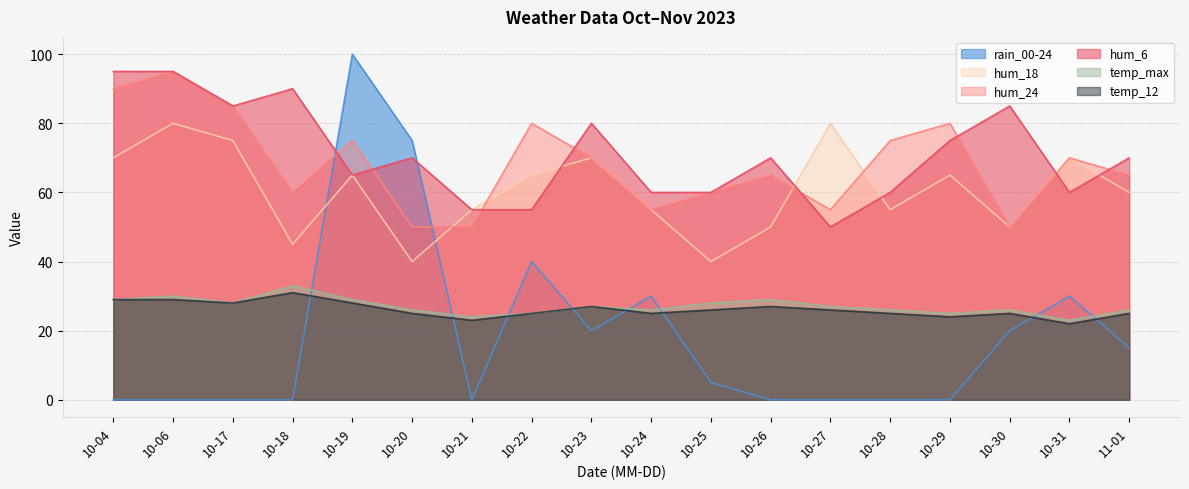

True or false: temp_max and hum_6 cross at least once.

False